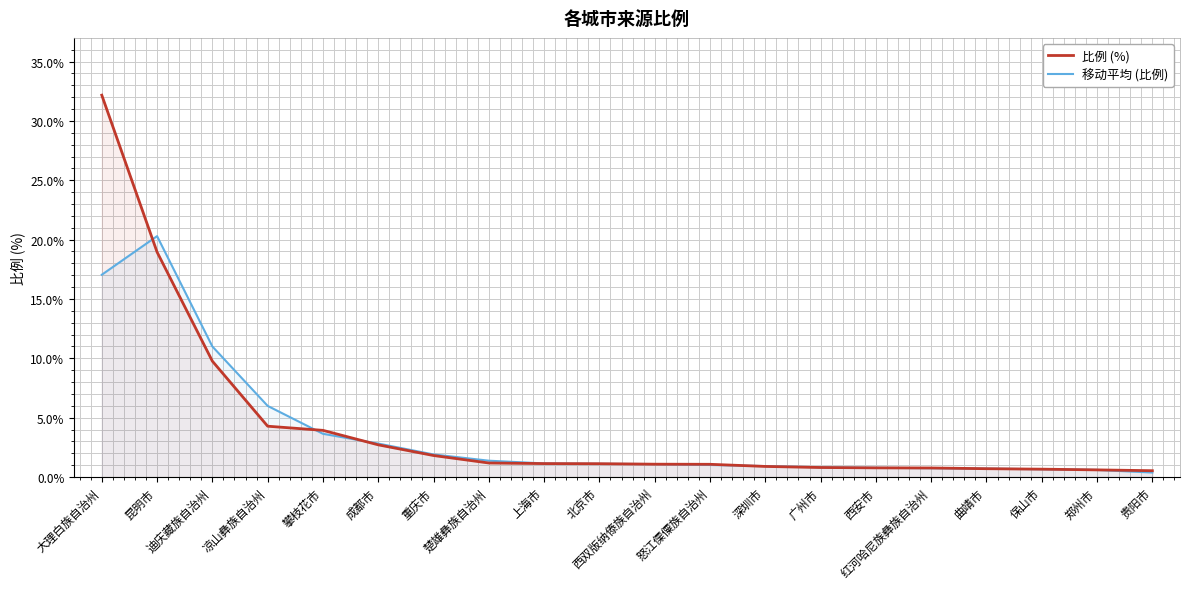

Where do 比例 (%) and 移动平均 (比例) first cross each other?

大理白族自治州 and 昆明市